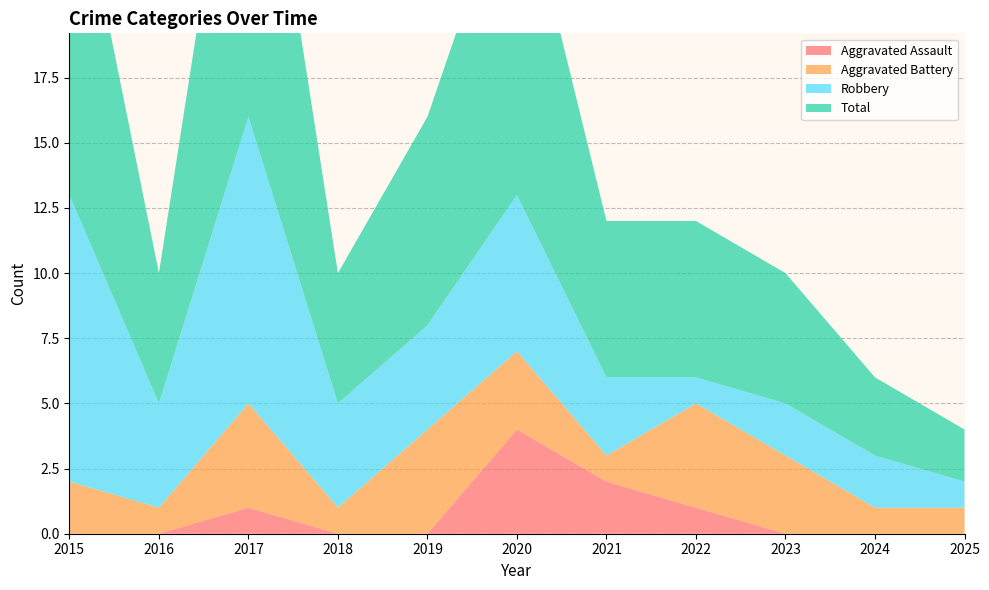

Reading left to right, what are all the values shown in this chart?

Aggravated Assault: 2015=0	2016=0	2017=1	2018=0	2019=0	2020=4	2021=2	2022=1	2023=0	2024=0	2025=0
Aggravated Battery: 2015=2	2016=1	2017=4	2018=1	2019=4	2020=3	2021=1	2022=4	2023=3	2024=1	2025=1
Robbery: 2015=11	2016=4	2017=11	2018=4	2019=4	2020=6	2021=3	2022=1	2023=2	2024=2	2025=1
Total: 2015=14	2016=5	2017=16	2018=5	2019=8	2020=13	2021=6	2022=6	2023=5	2024=3	2025=2